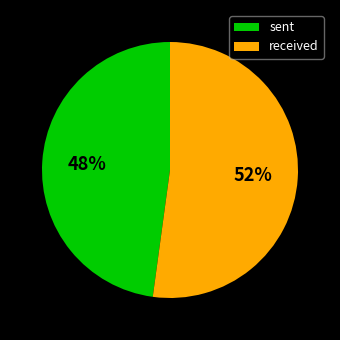

Which category has the smallest portion of the pie?

sent